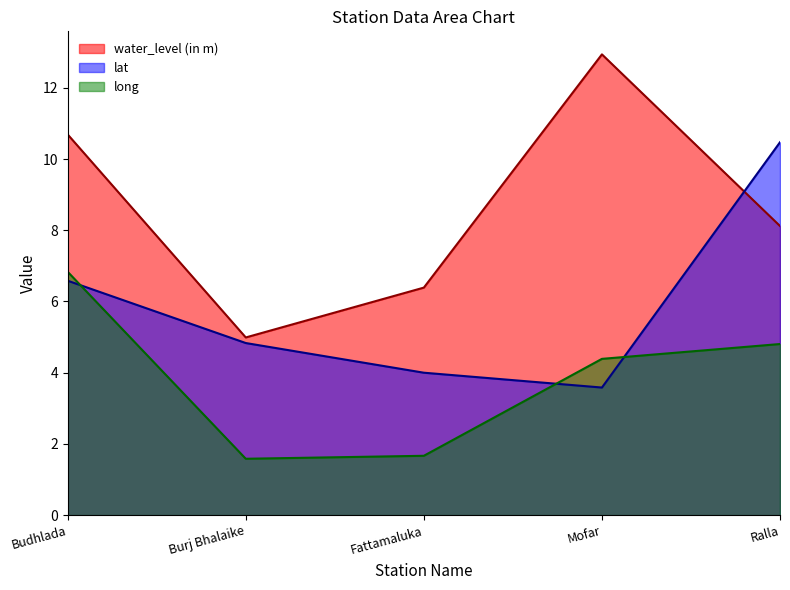

Is it true that water_level (in m) equals 10.7 at Budhlada?

True